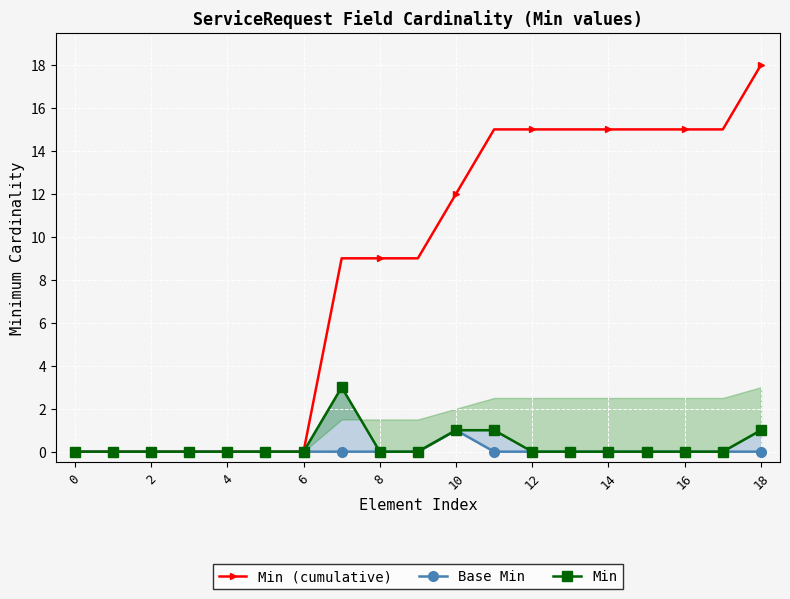

List the series in order of their peak value, highest first.

Min (cumulative), Min, Base Min